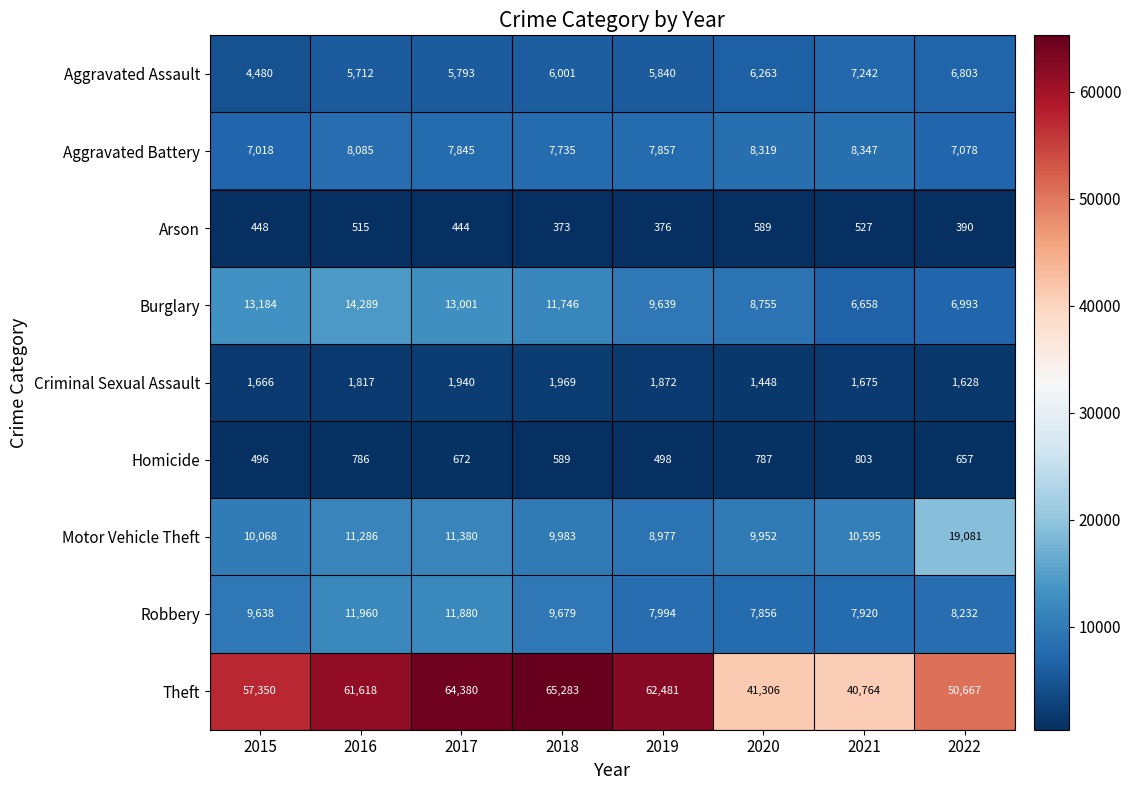

What is the difference between the highest and lowest values at 2021?

40237